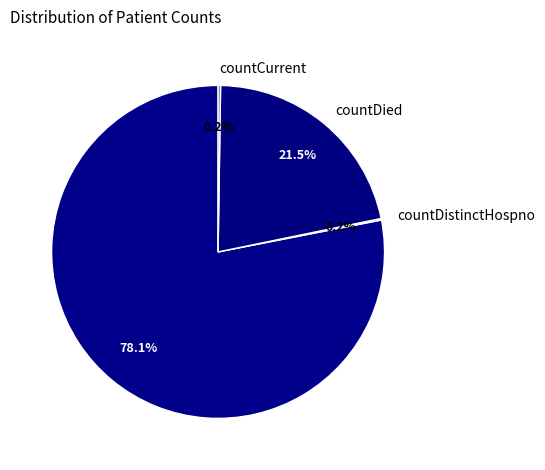

Is there any slice that represents more than half of the pie?

Yes